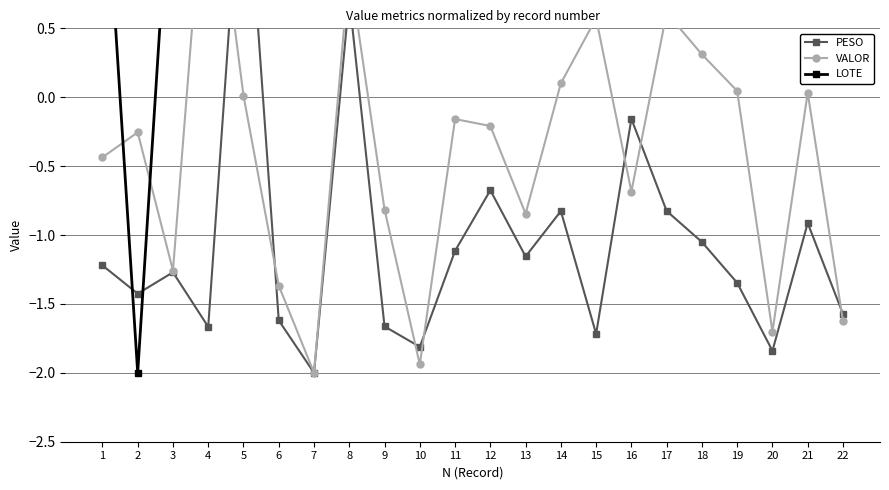

What value does the LOTE series have at 17?

2.0